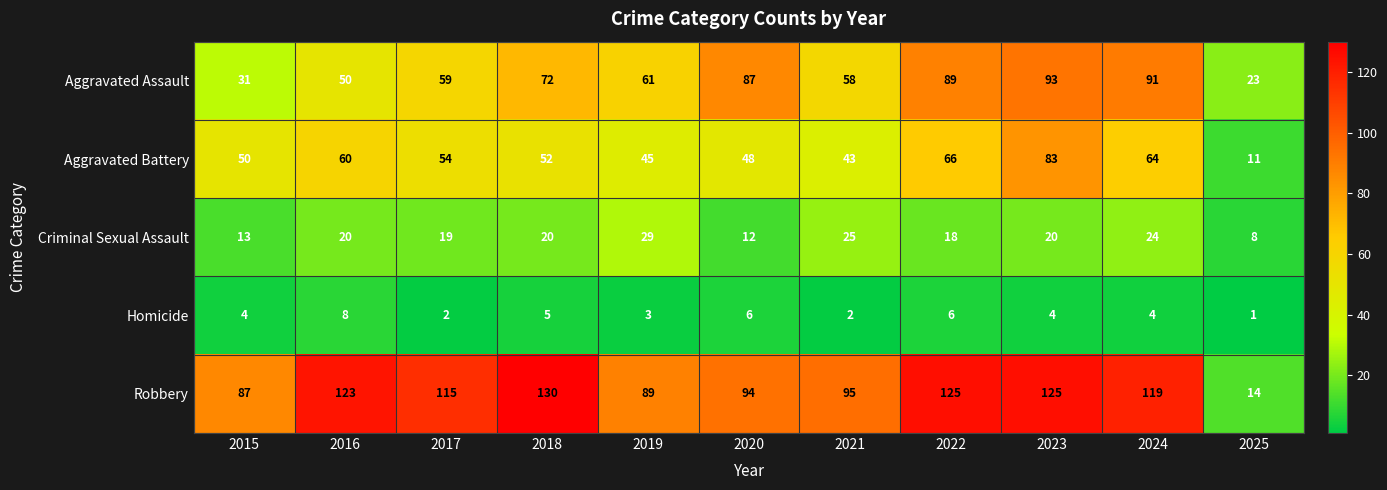

The Aggravated Battery series shows 75 at 2019. True or false?

False